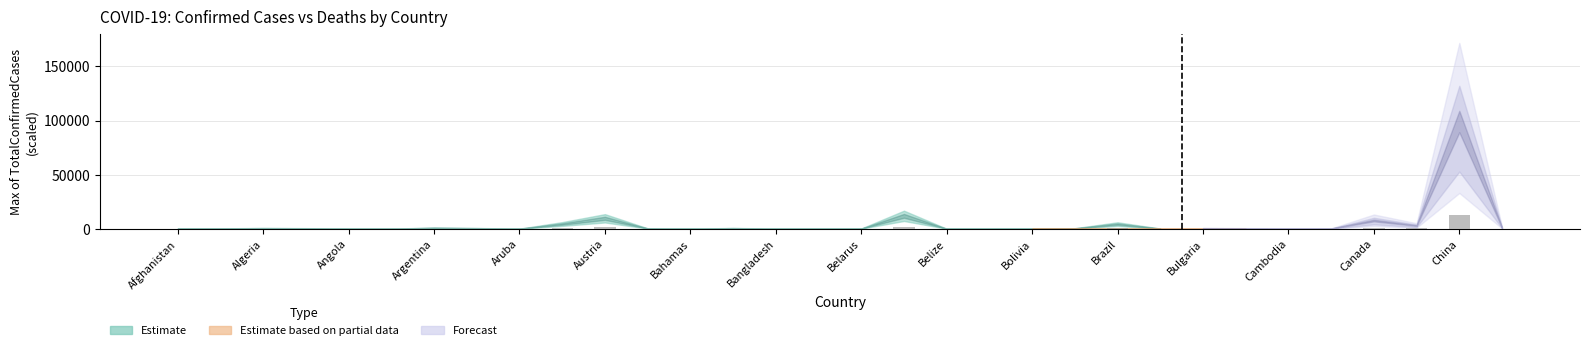

What is the maximum value shown in the chart?

12381.8